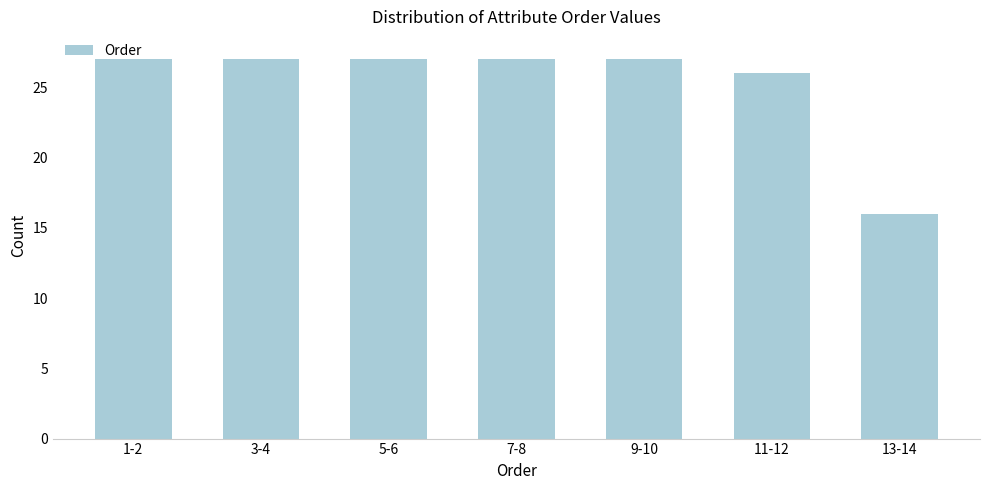

The value at 1-2 is 6. True or false?

False